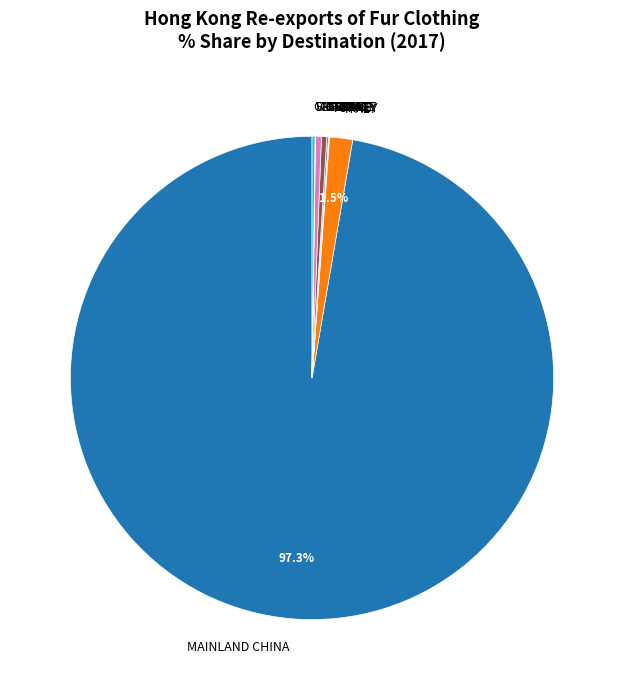

Is there any slice that represents more than half of the pie?

Yes